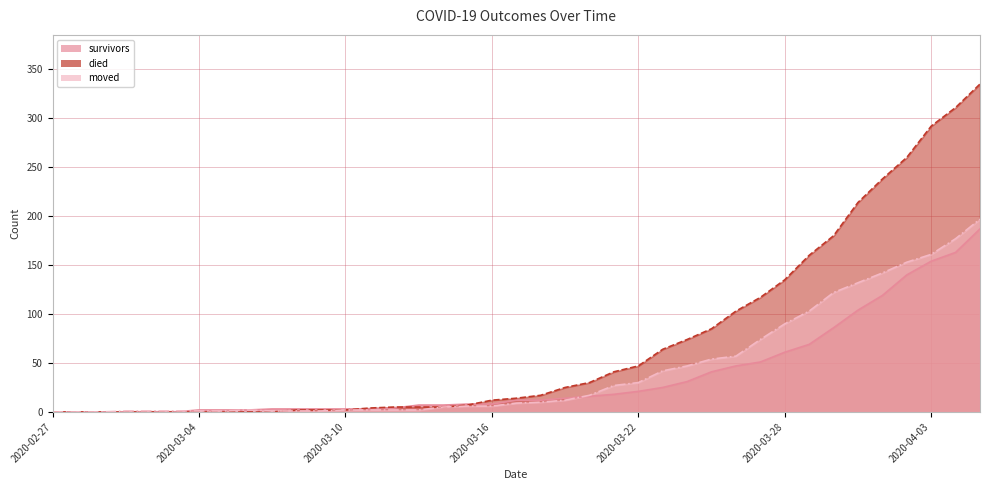

The value of died at 2020-04-05 is 335. True or false?

True